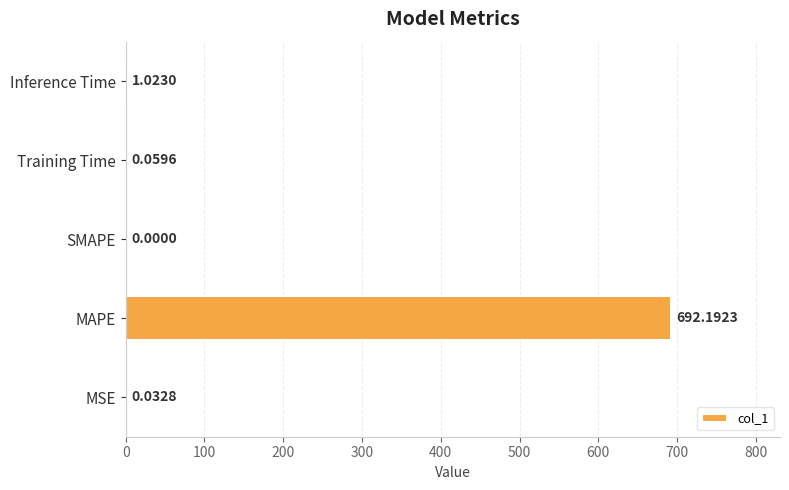

What is the sum of all values?

693.3